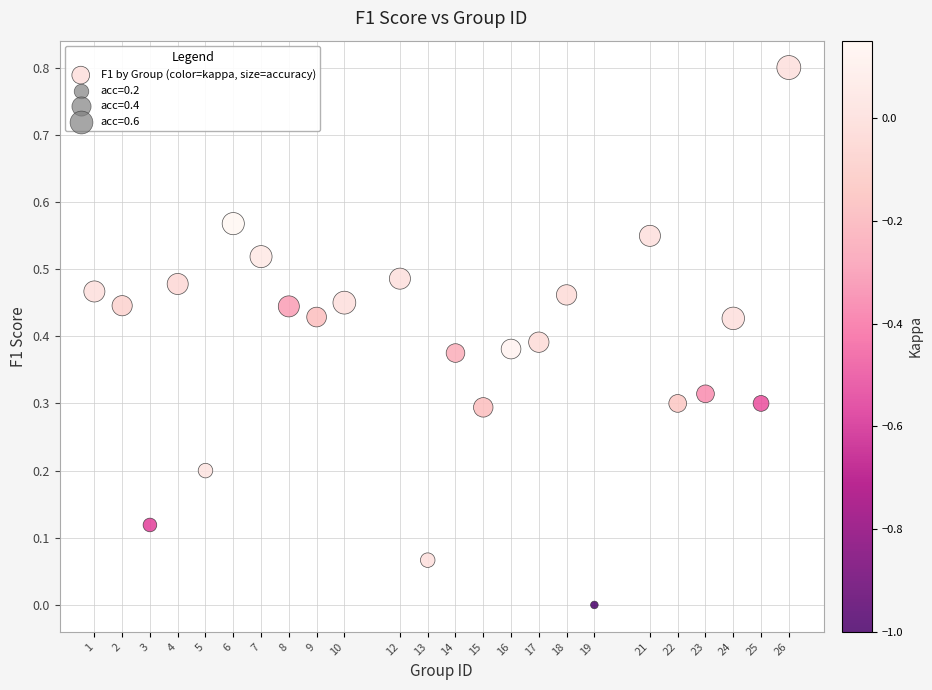

How many points are shown in the scatter plot?

24